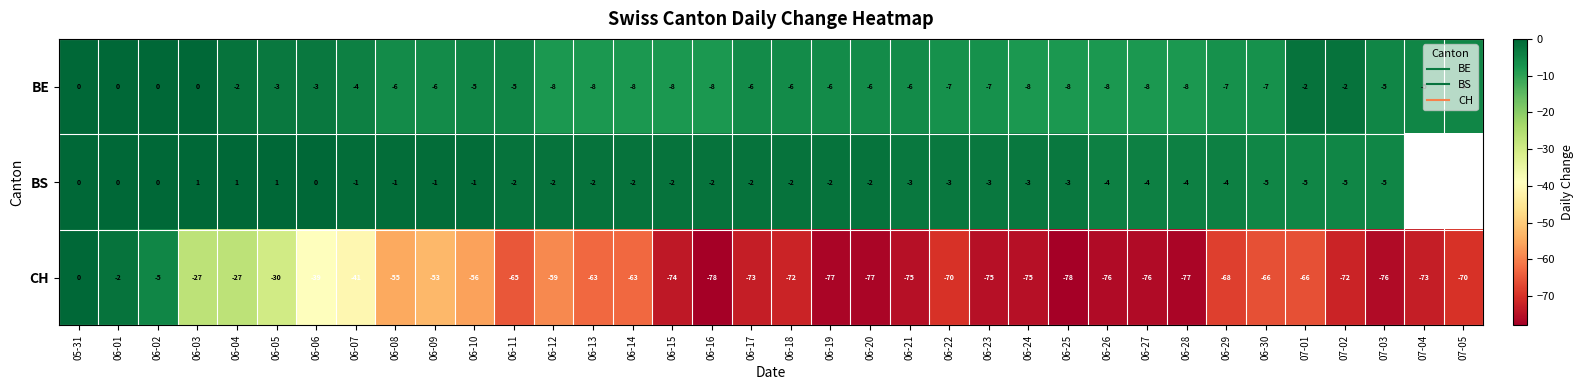

How many data points in BE are above -6?

15